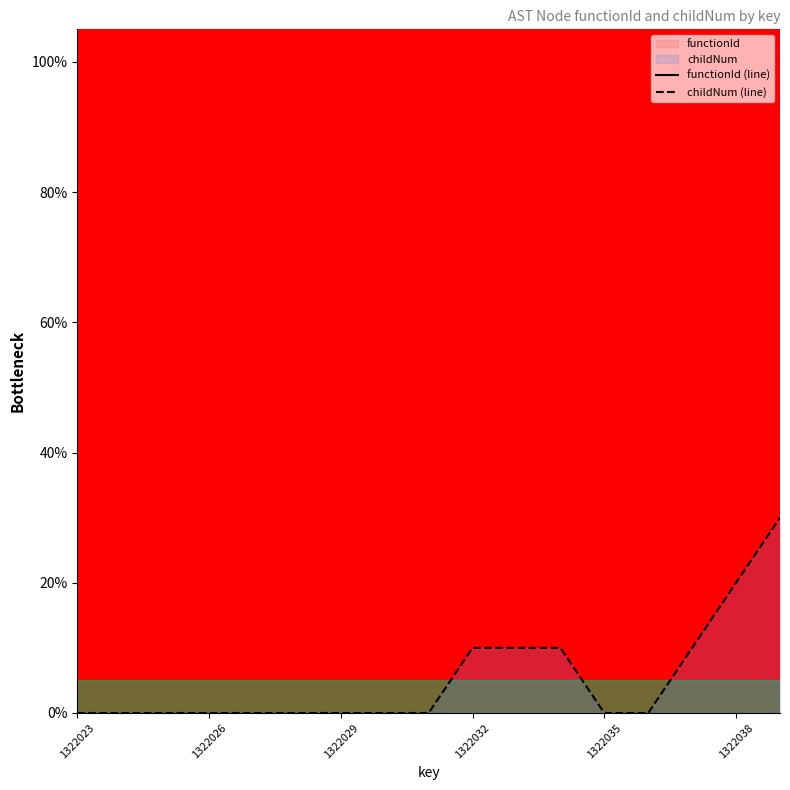

How many lines are shown in the chart?

2